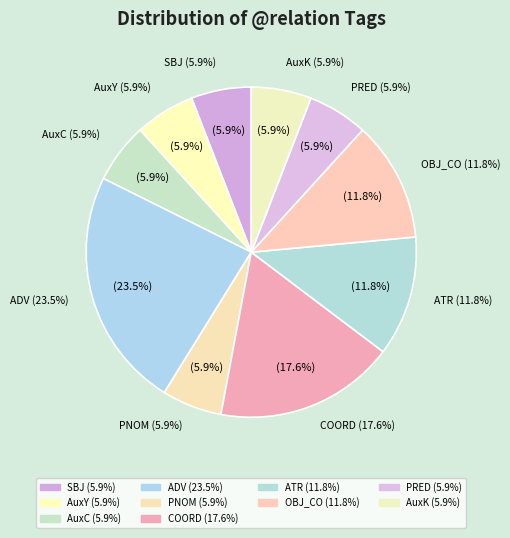

Is PRED the majority of the pie?

No